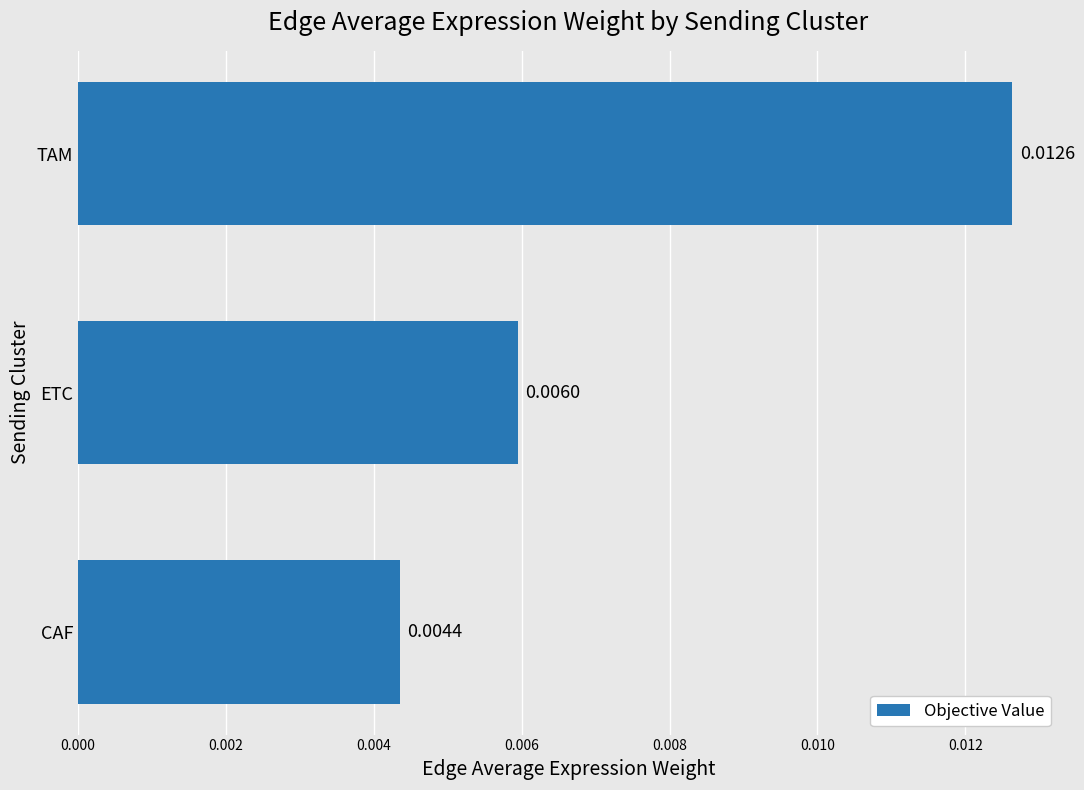

Does the chart contain any negative values?

No